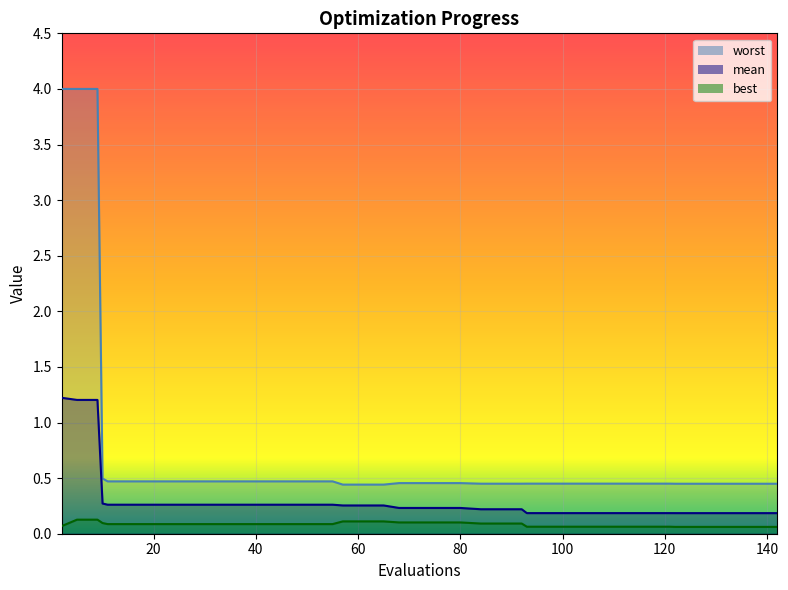

The best series shows 0.1 at 113. True or false?

True